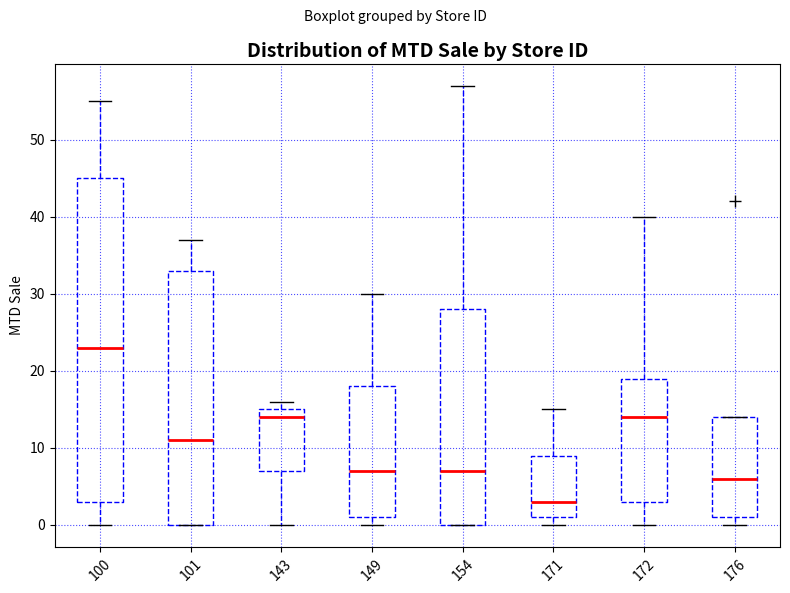

Which box's median line is the highest?

100